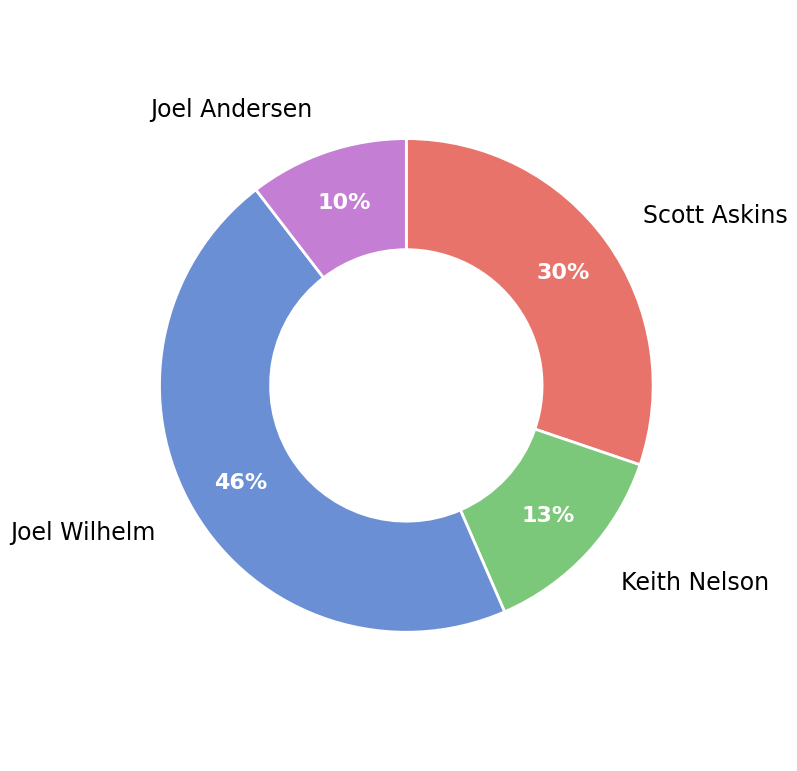

What percentage is the Scott Askins slice, to the nearest percent?

30%